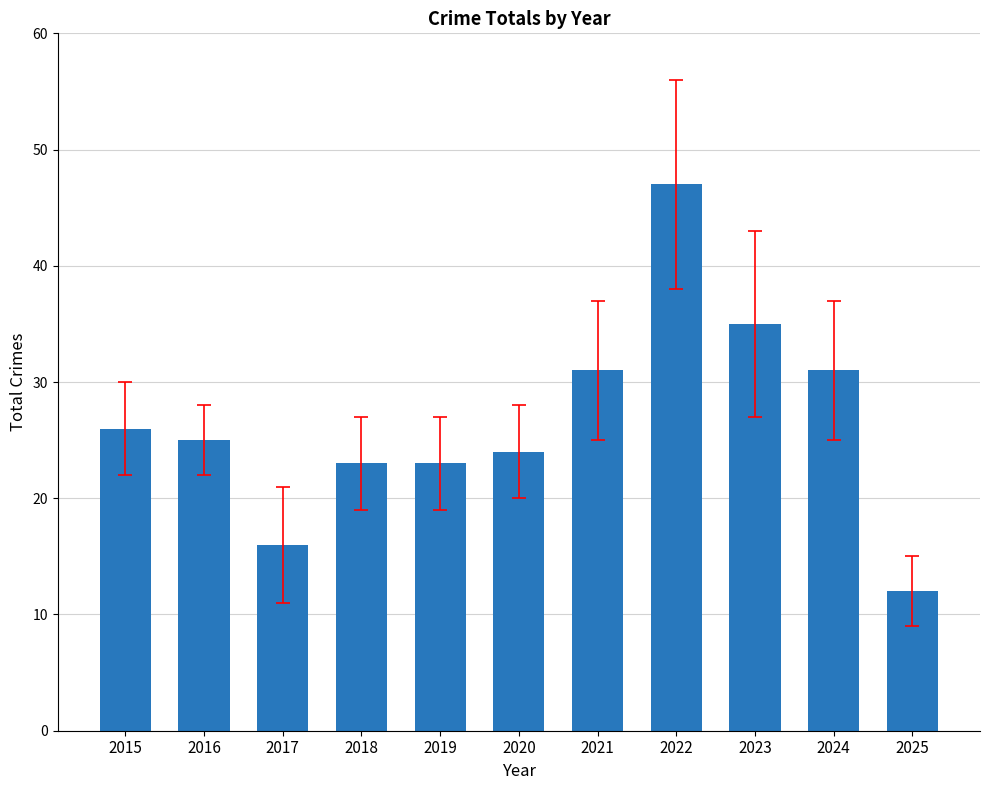

What is the difference between the maximum and minimum values?

35